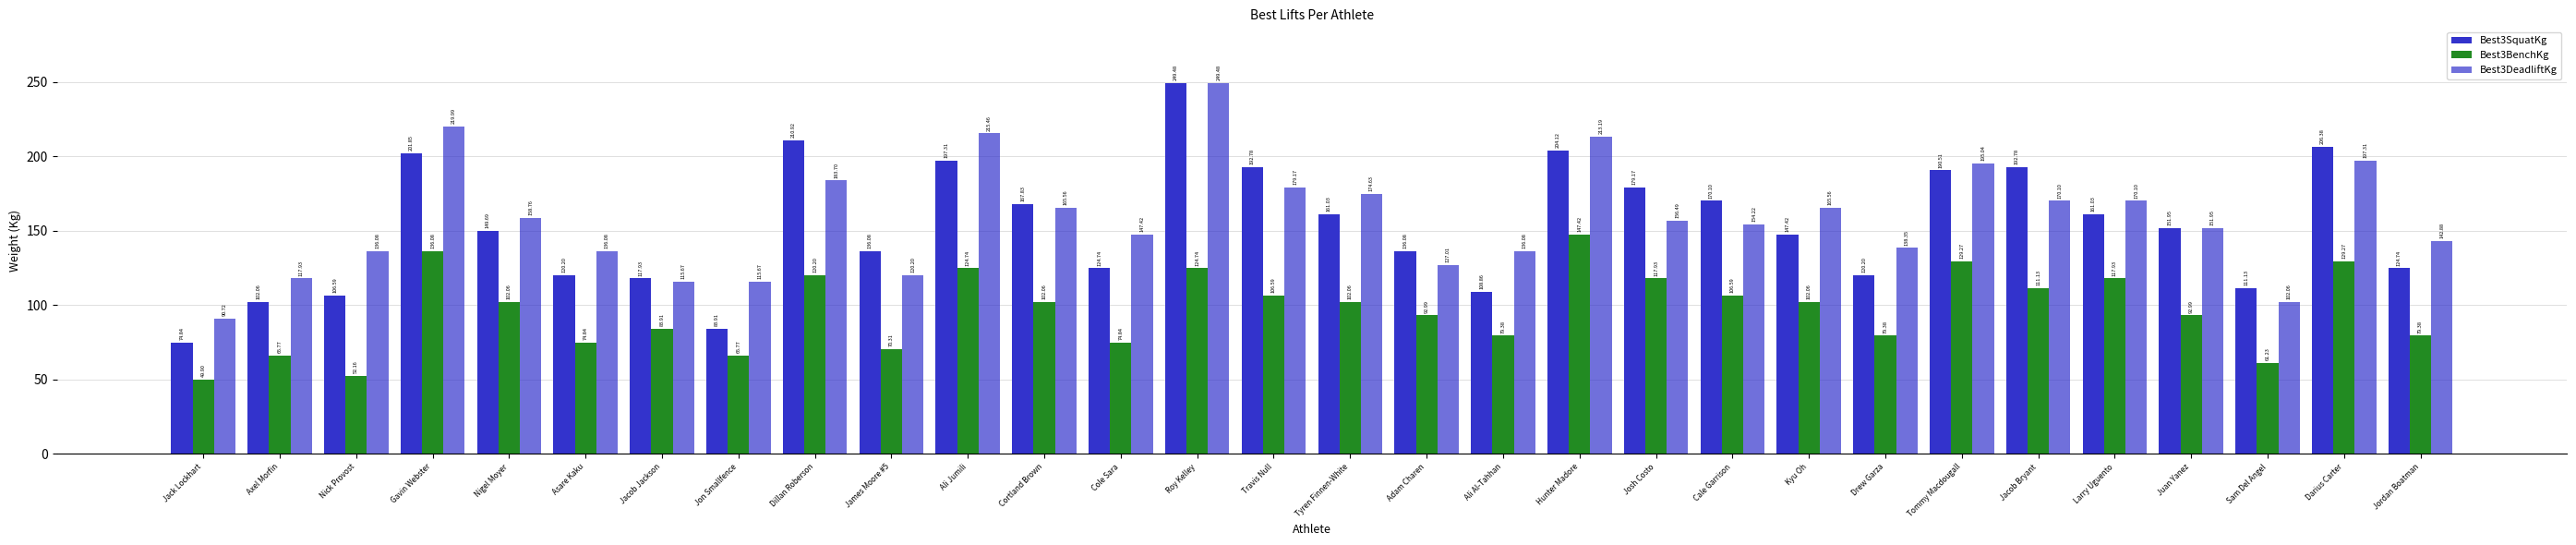

Rank the series by their maximum value, from lowest to highest.

Best3BenchKg, Best3SquatKg, Best3DeadliftKg